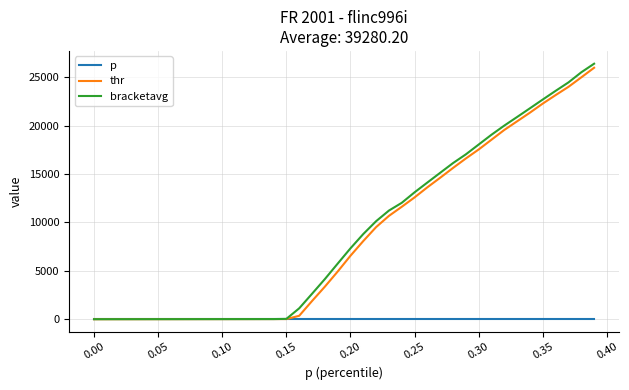

What is the greatest value displayed?

26389.2